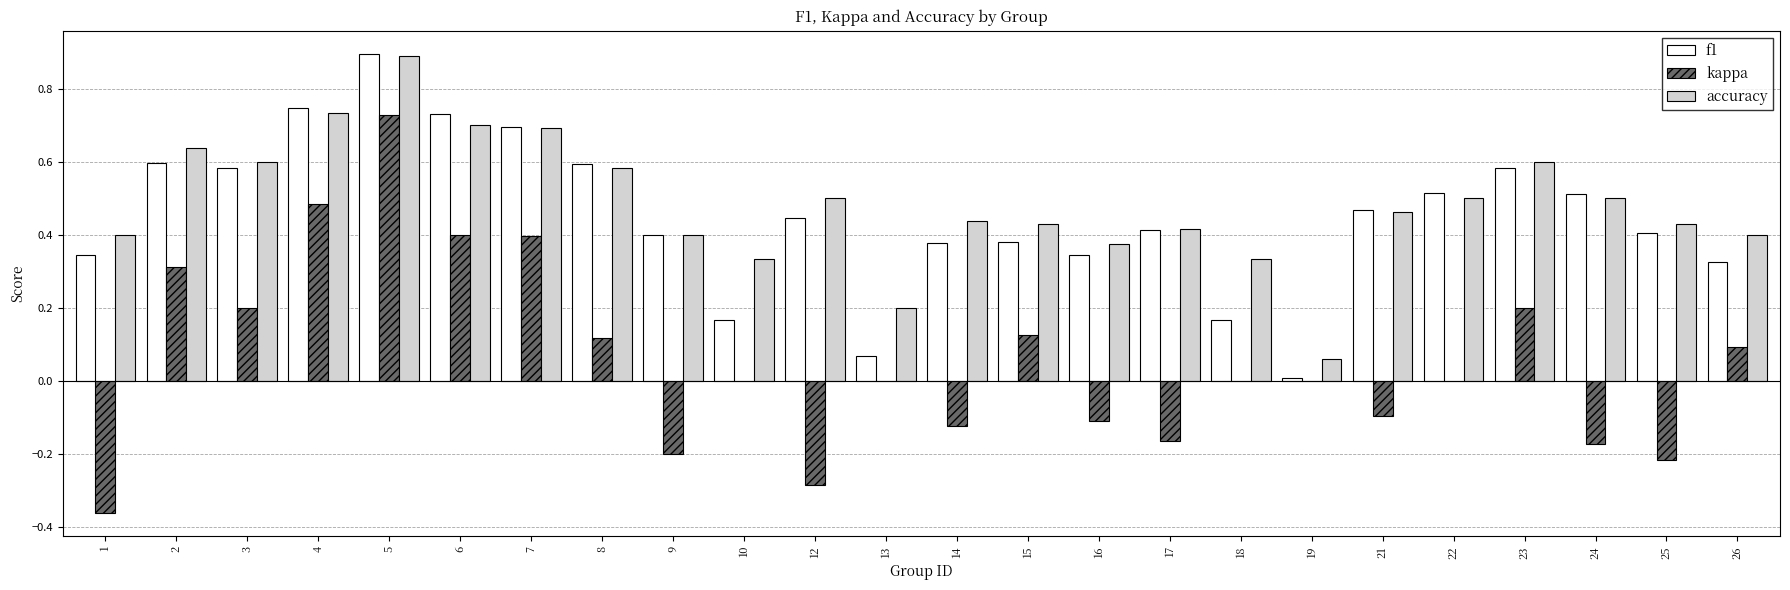

The kappa series shows -0.3 at 25. True or false?

False